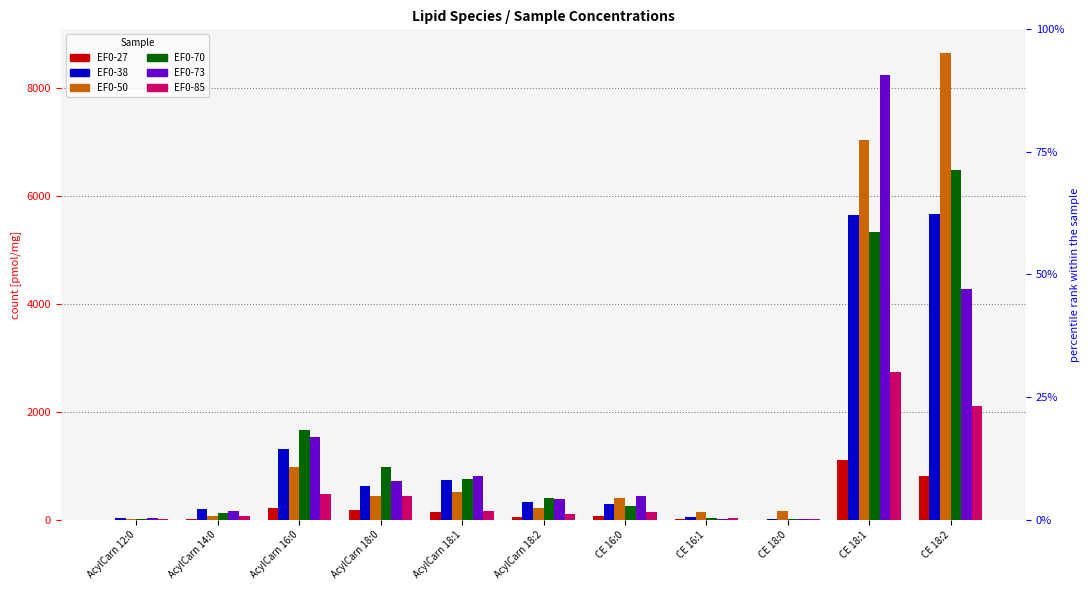

Are the bars horizontal?

No